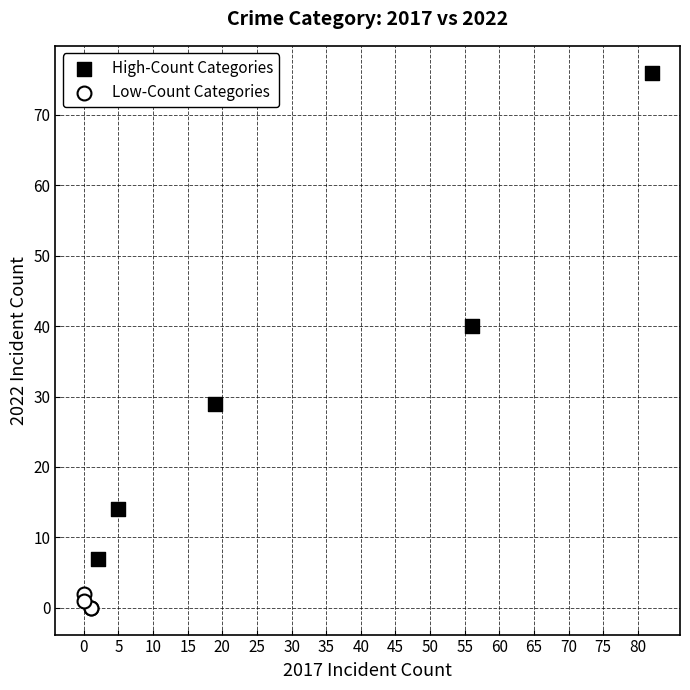

Which series reaches the minimum Y coordinate?

Low-Count Categories